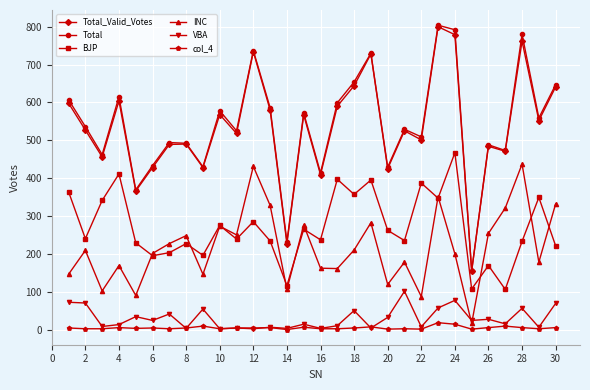

Count the number of data series in this chart.

6